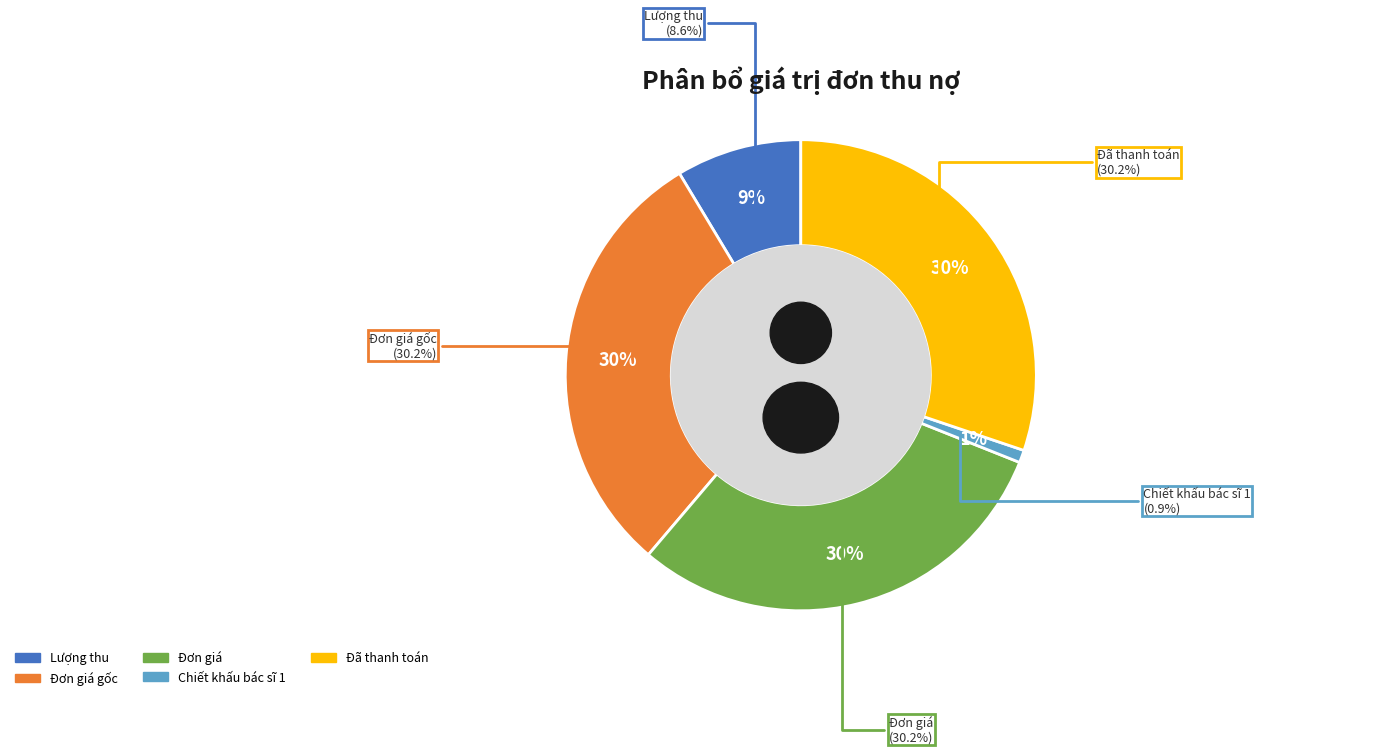

Do Chiết khấu bác sĩ 1 and Đơn giá gốc together represent more than half of the pie?

No